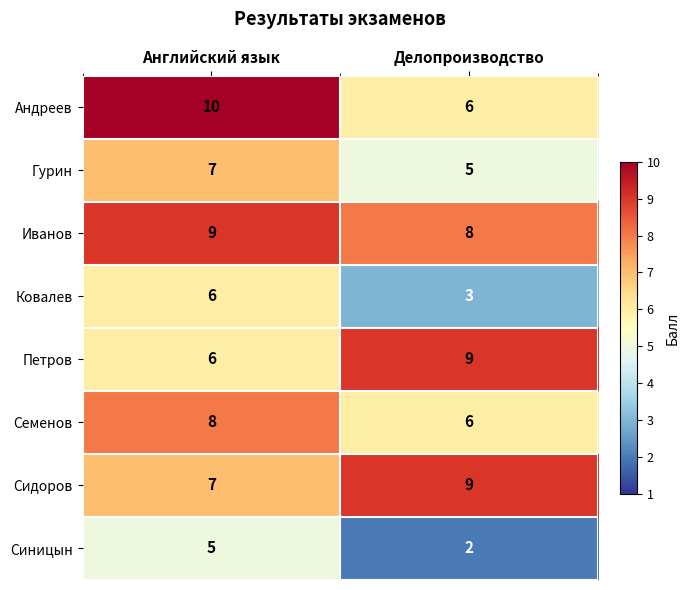

The Гурин series shows 5 at Делопроизводство. True or false?

True